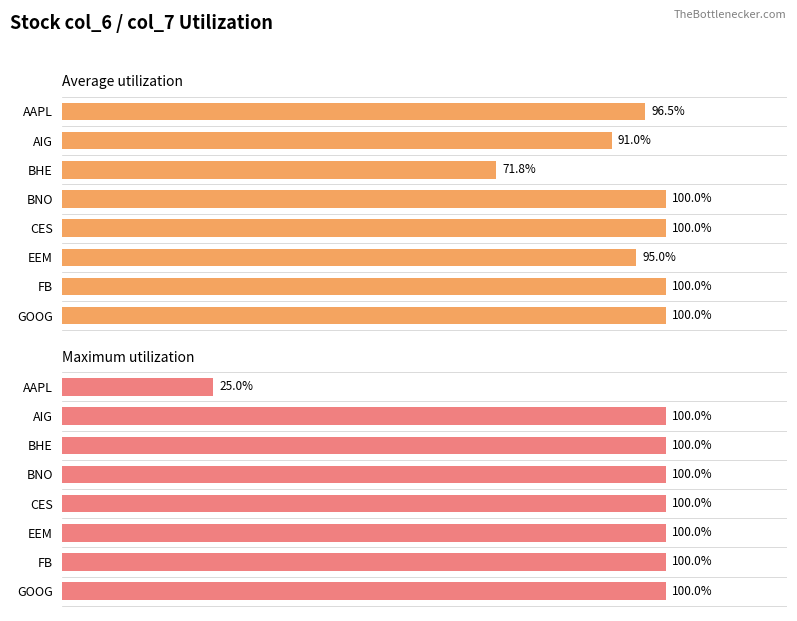

Does the chart contain stacked bars?

No